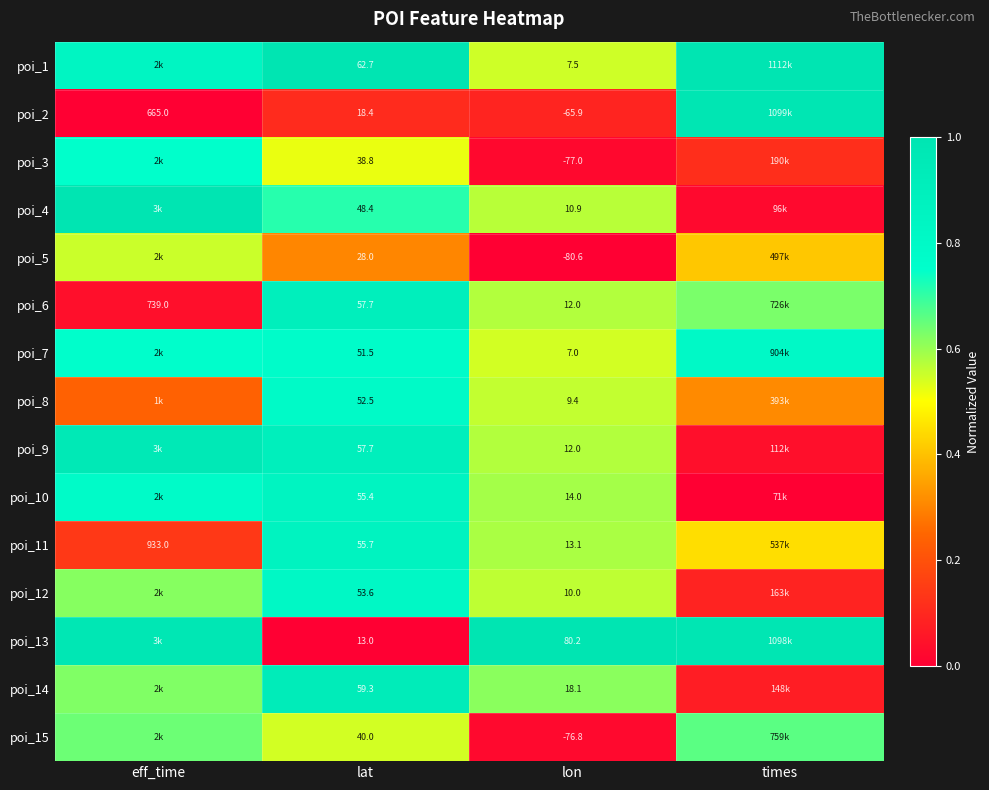

Which has a higher value, times or eff_time?

times